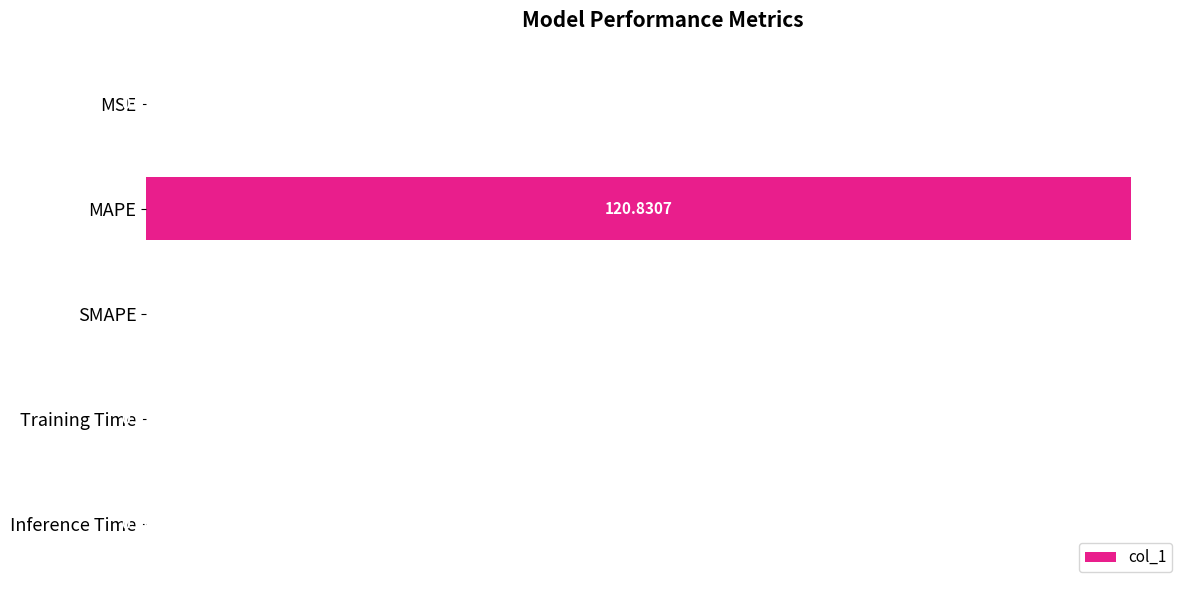

Between Training Time and SMAPE, which is larger?

Training Time